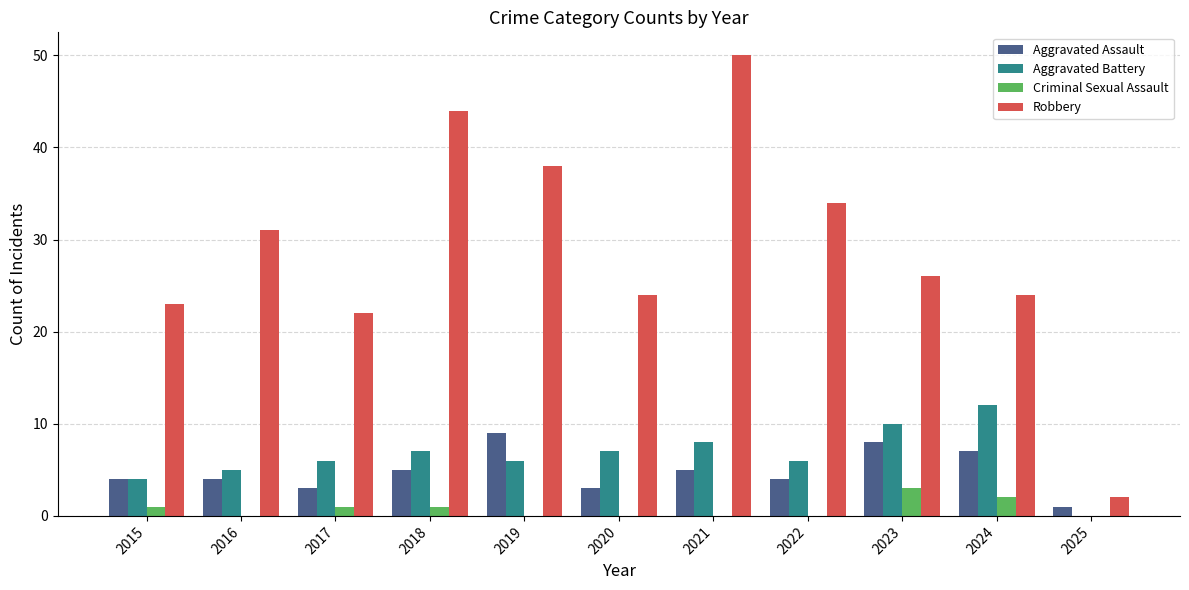

What is the maximum value shown in the chart?

50